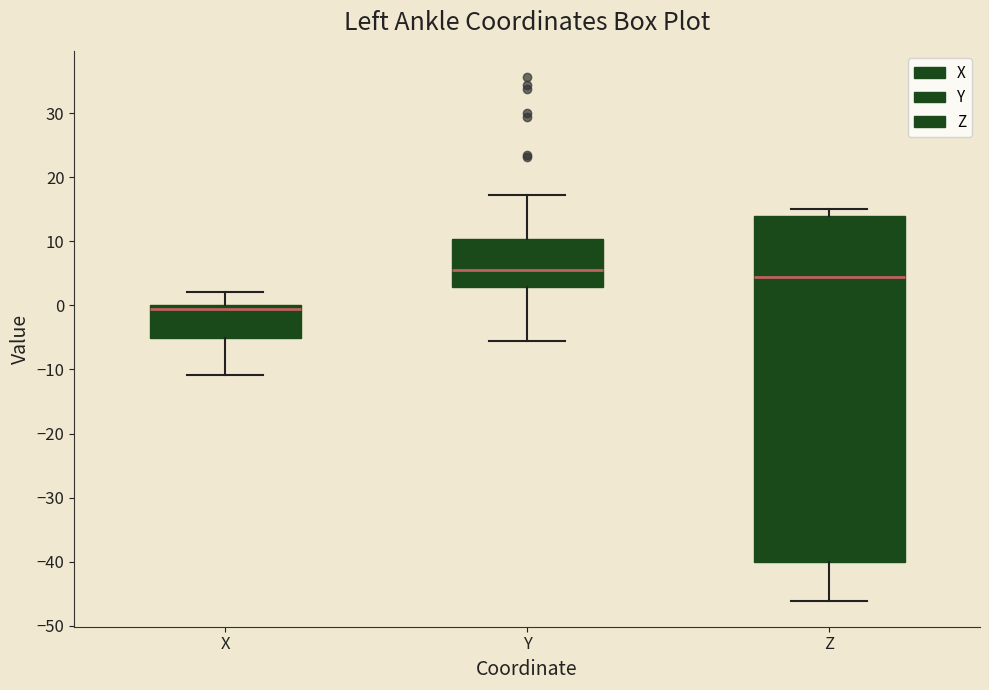

Reading left to right, read every box against the y-axis: the position of its median line, the range the box covers, and the ends of its whiskers. The values are not printed on the chart, so give them approximately, as read against the axis.

X: median -1, box -5 to 0, whiskers -11 to 2
Y: median 5, box 3 to 10, whiskers -6 to 17
Z: median 4, box -40 to 14, whiskers -46 to 15